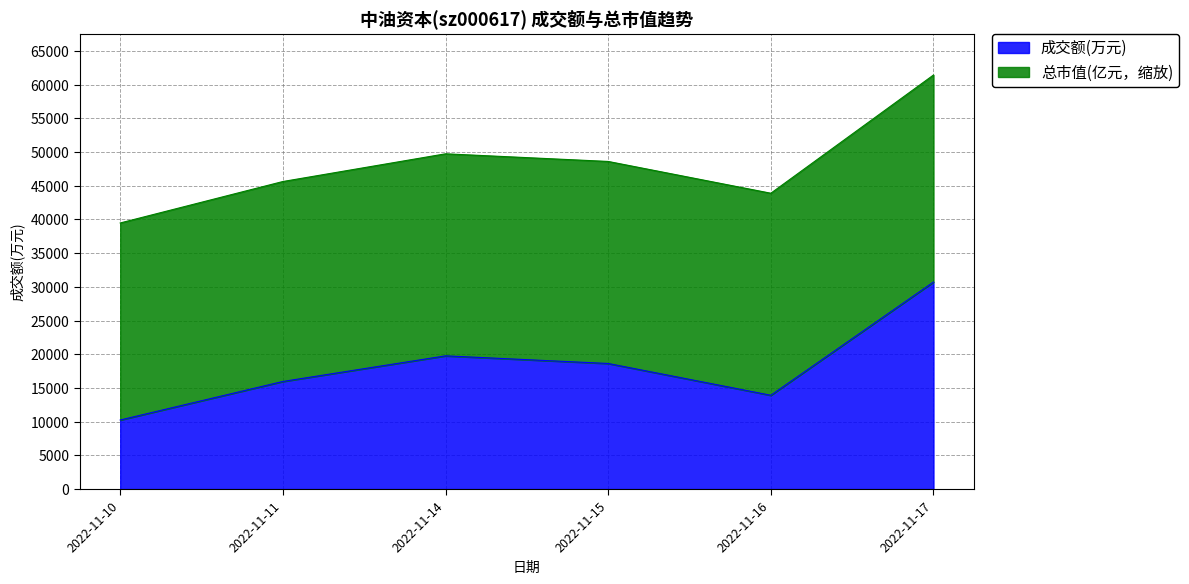

What is the greatest value displayed?

30710